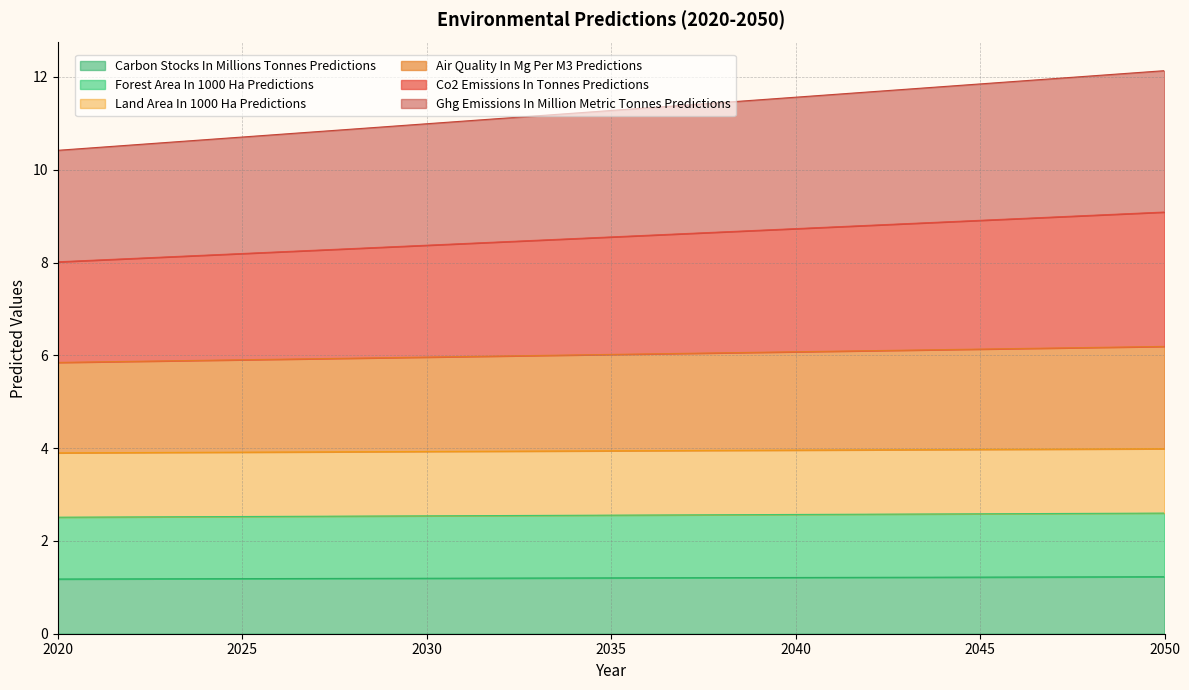

Does the chart have visible grid lines?

Yes